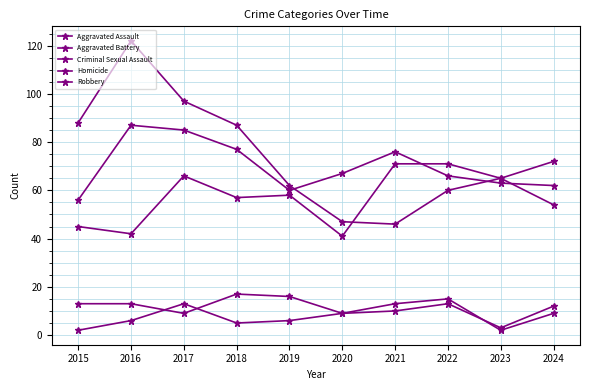

Is the value of Aggravated Battery at 2018 greater than the value of Criminal Sexual Assault at 2018?

Yes